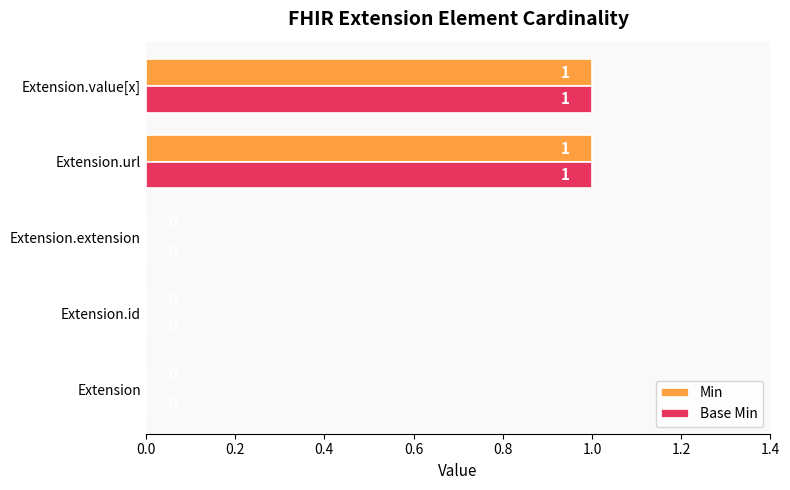

The value of Min at Extension is 1. True or false?

False